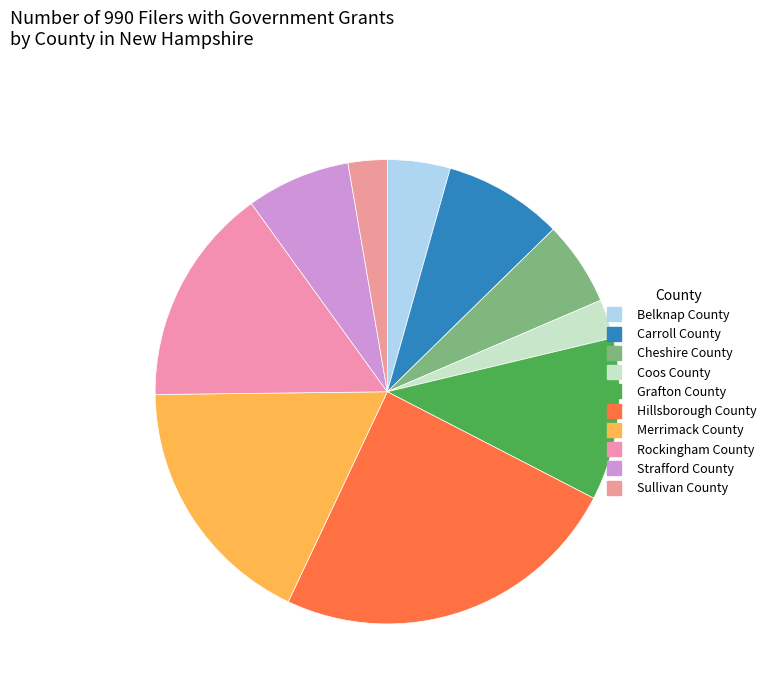

Is it true that Merrimack County is 18% of the pie?

True